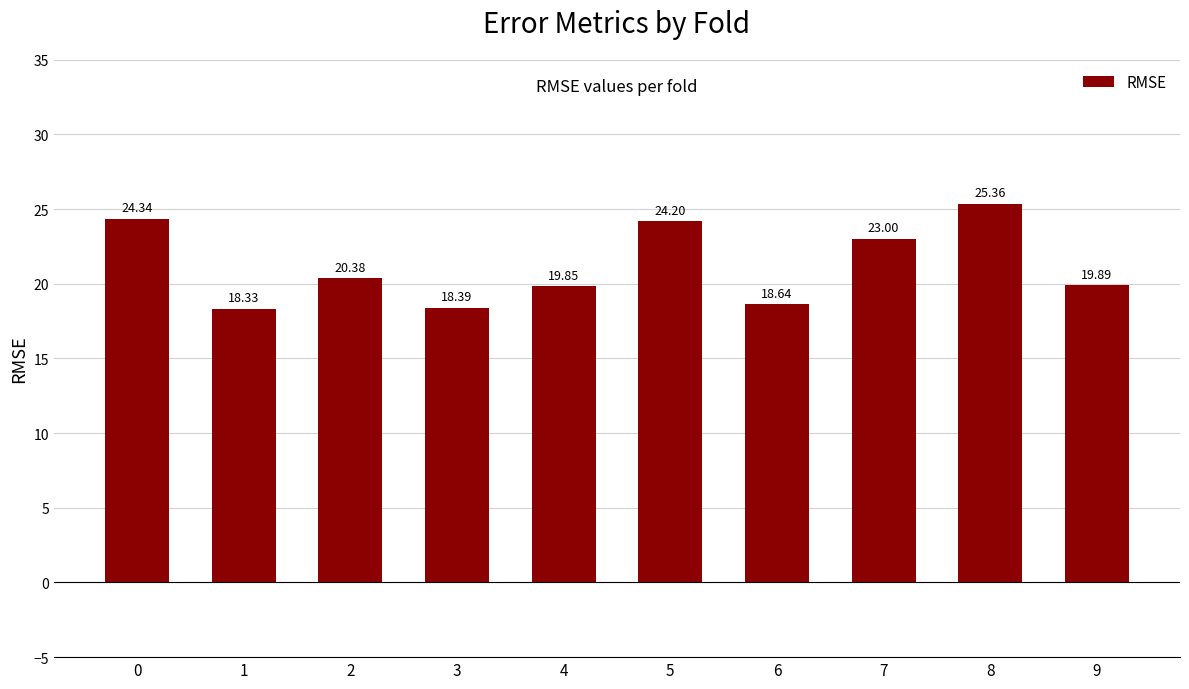

List the labels in order of value, smallest first.

1, 3, 6, 4, 9, 2, 7, 5, 0, 8